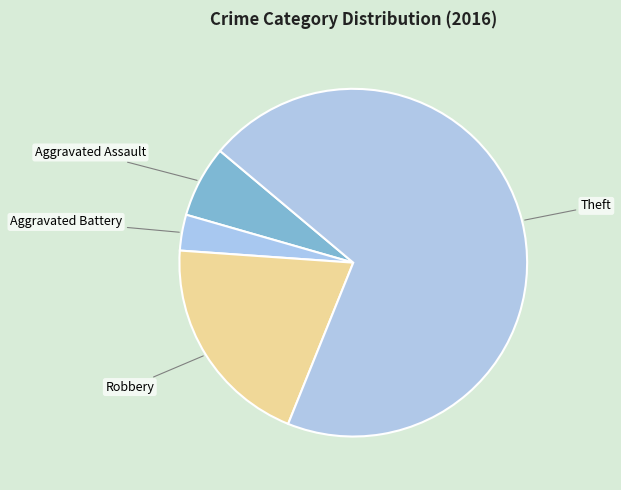

Is there any slice that represents more than half of the pie?

Yes